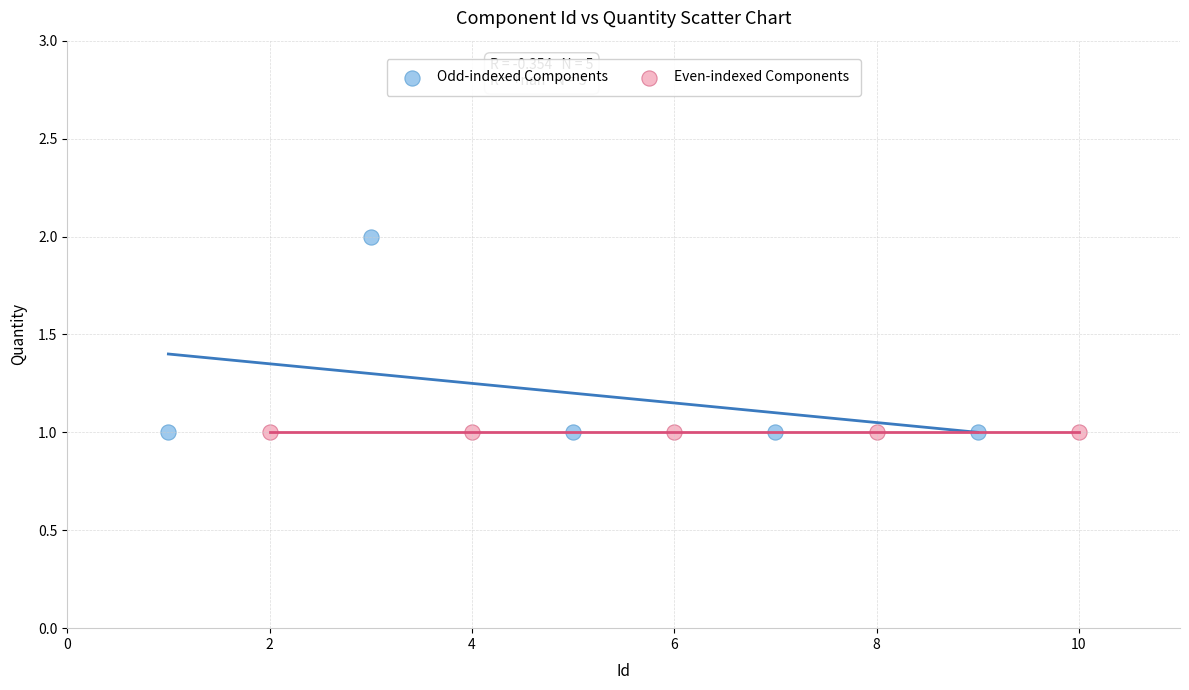

Which series reaches the maximum Y coordinate?

Odd-indexed Components